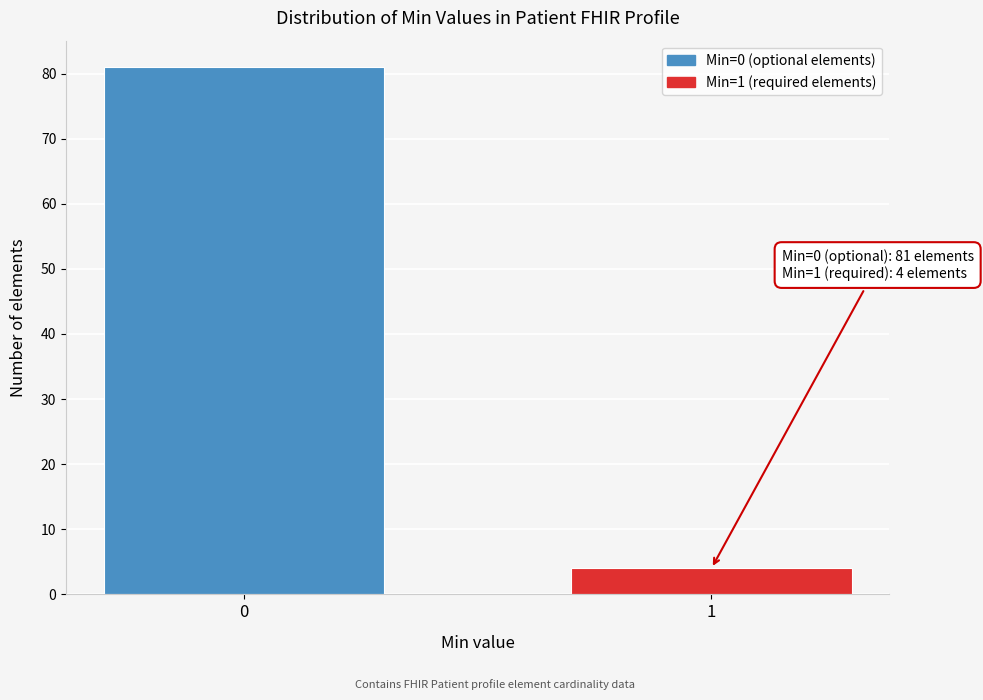

Reading right to left, what are all the values shown in this chart?

4	81